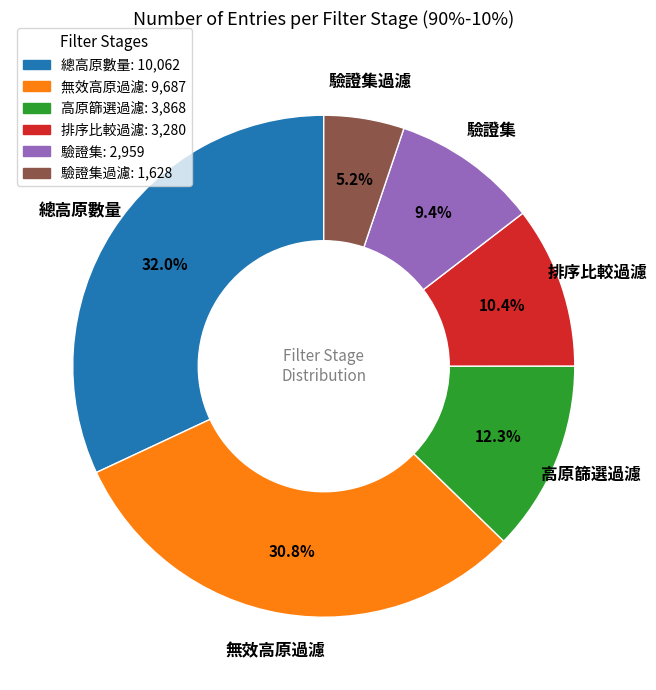

What is the total percentage of 驗證集過濾: 1,628 and 驗證集: 2,959?

14.6%